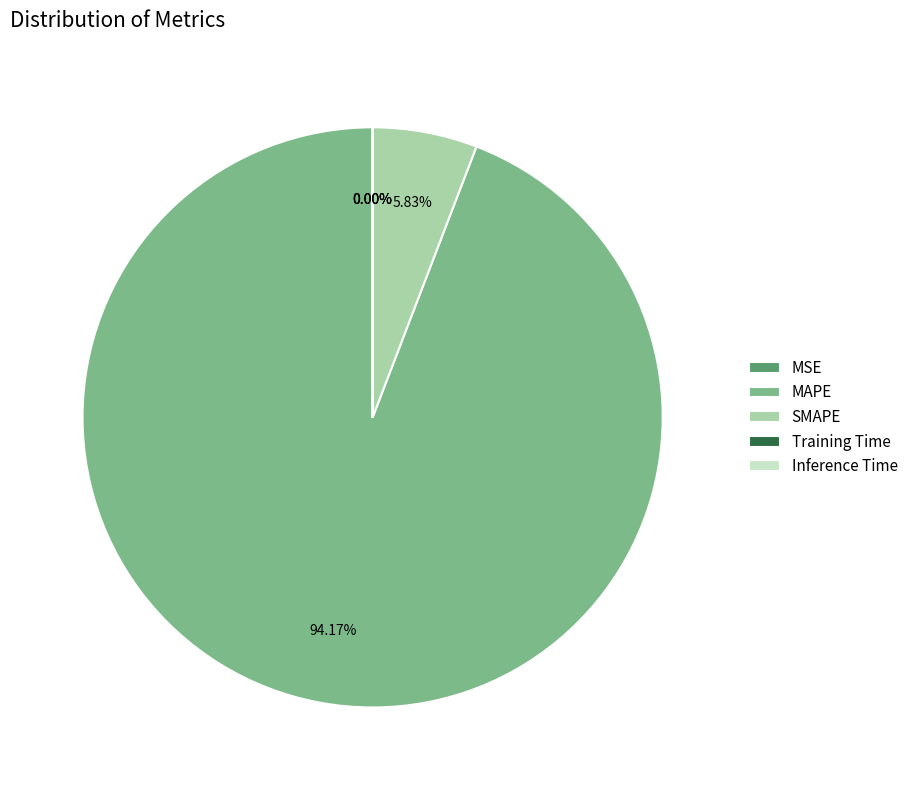

To the nearest percent, what is the difference between the largest and smallest slice percentages?

94%